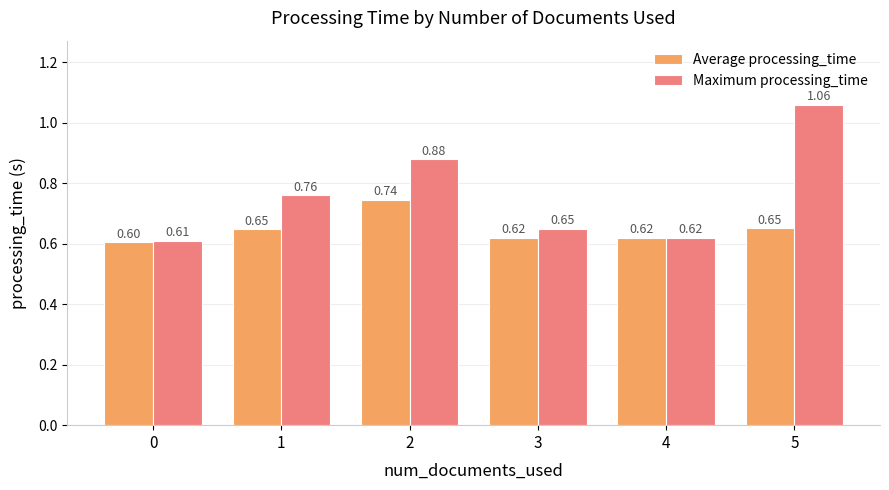

Is it true that Maximum processing_time equals 1.4 at 2?

False